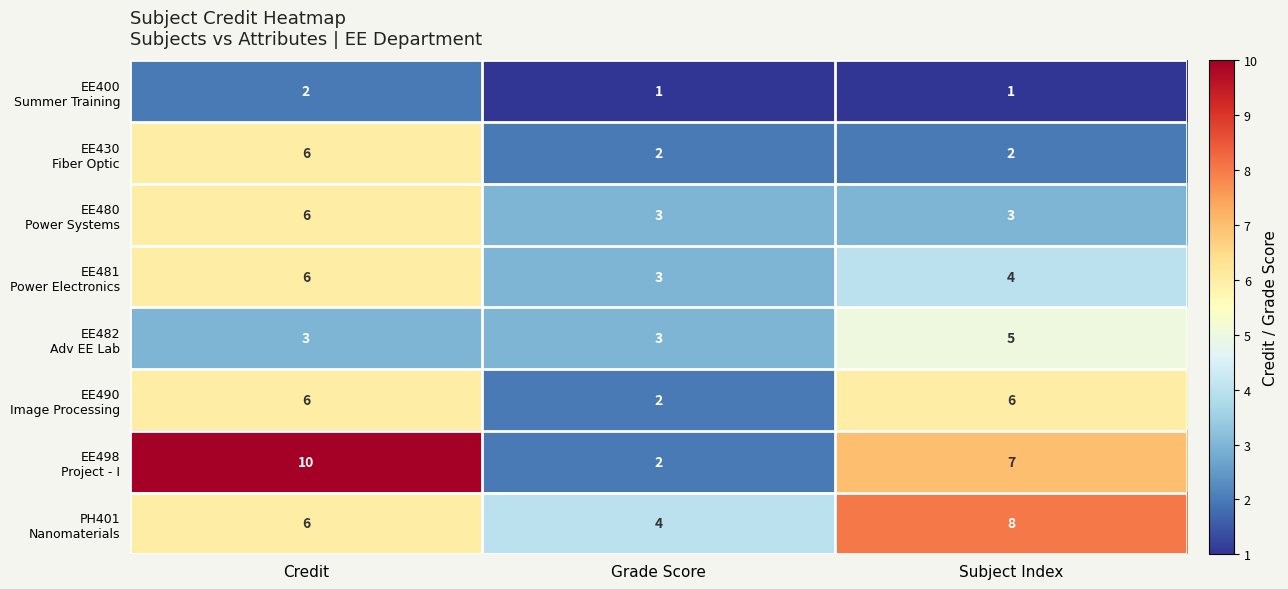

What is the spread (max minus min) of values at Grade Score?

3